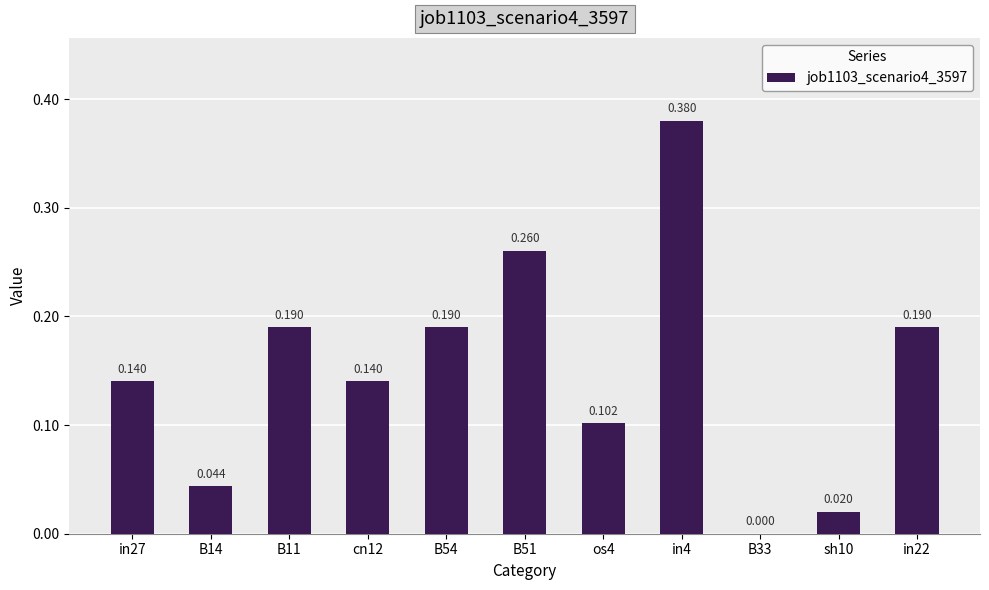

Count the number of data series in this chart.

1